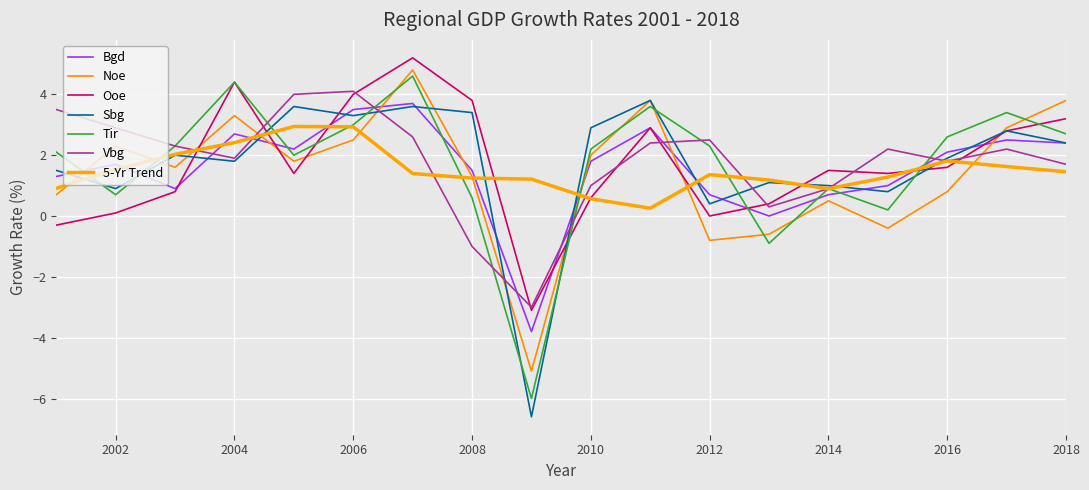

Which label corresponds to the smallest value in the chart?

2009